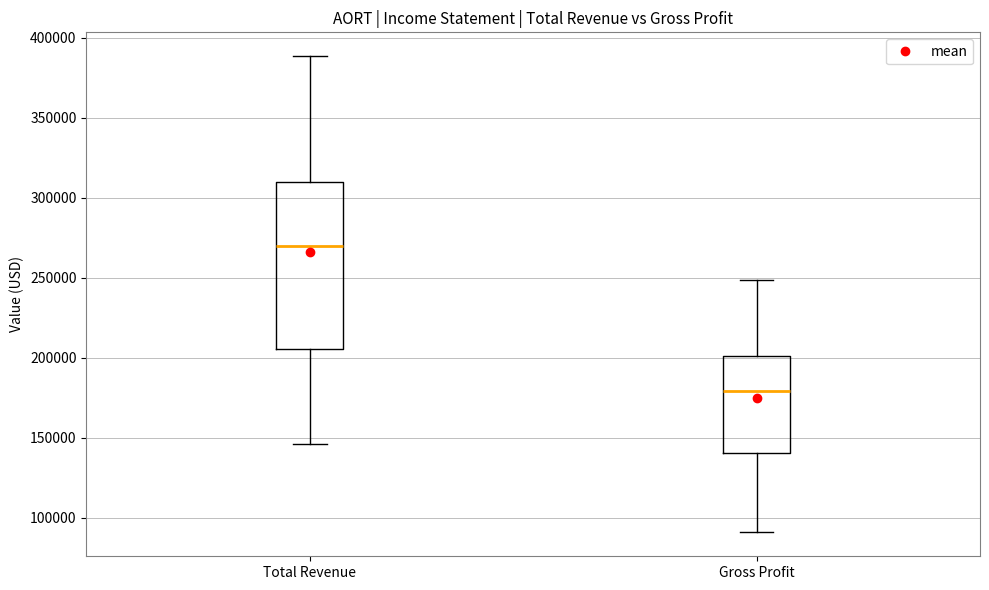

Which box's median line is the highest?

Total Revenue